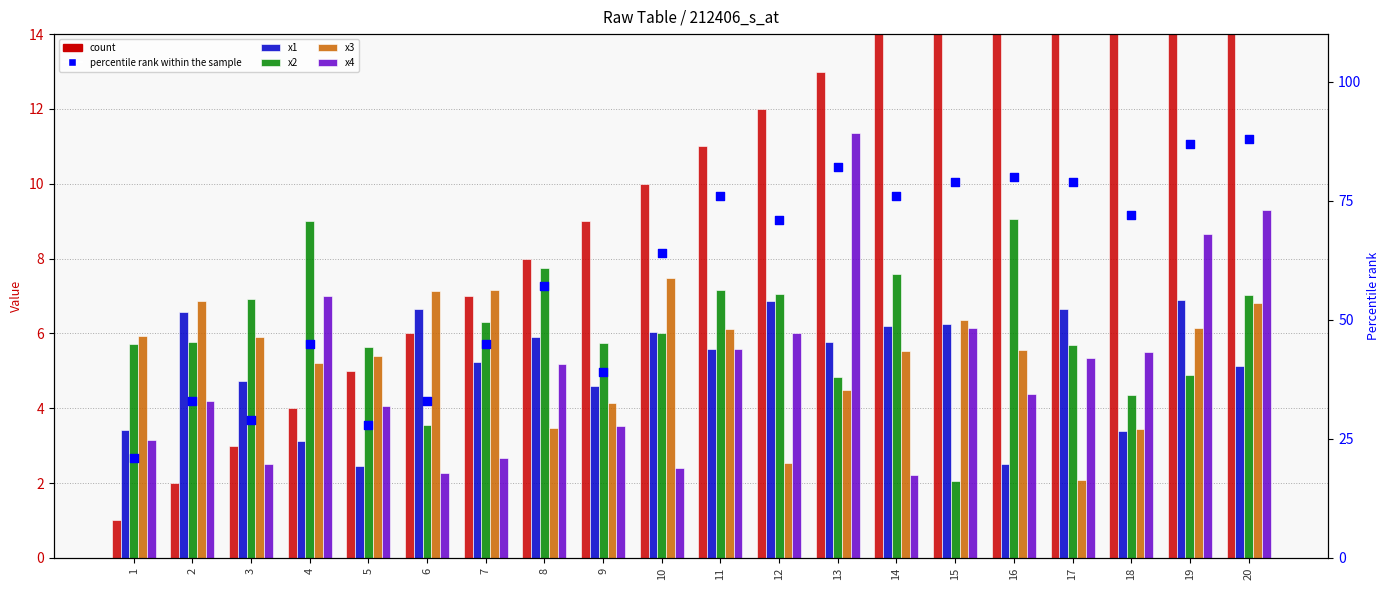

Which series reaches the maximum Y coordinate?

percentile rank within the sample